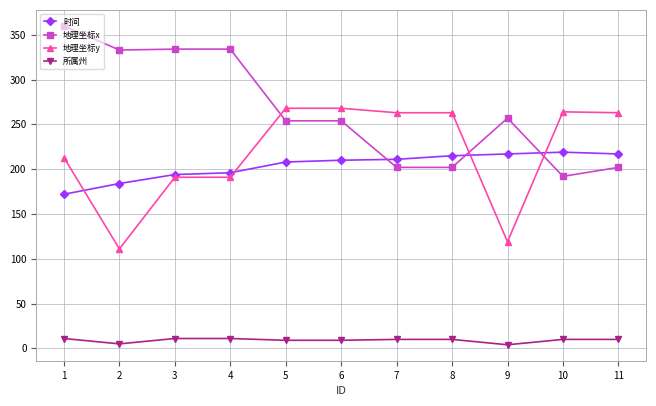

Which series has the widest spread of values?

地理坐标x